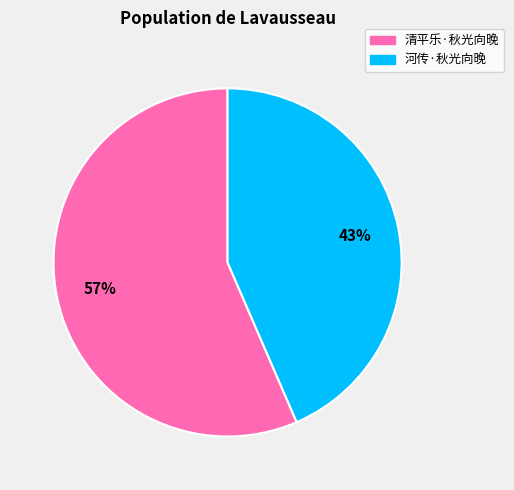

How many segments does this pie chart have?

2